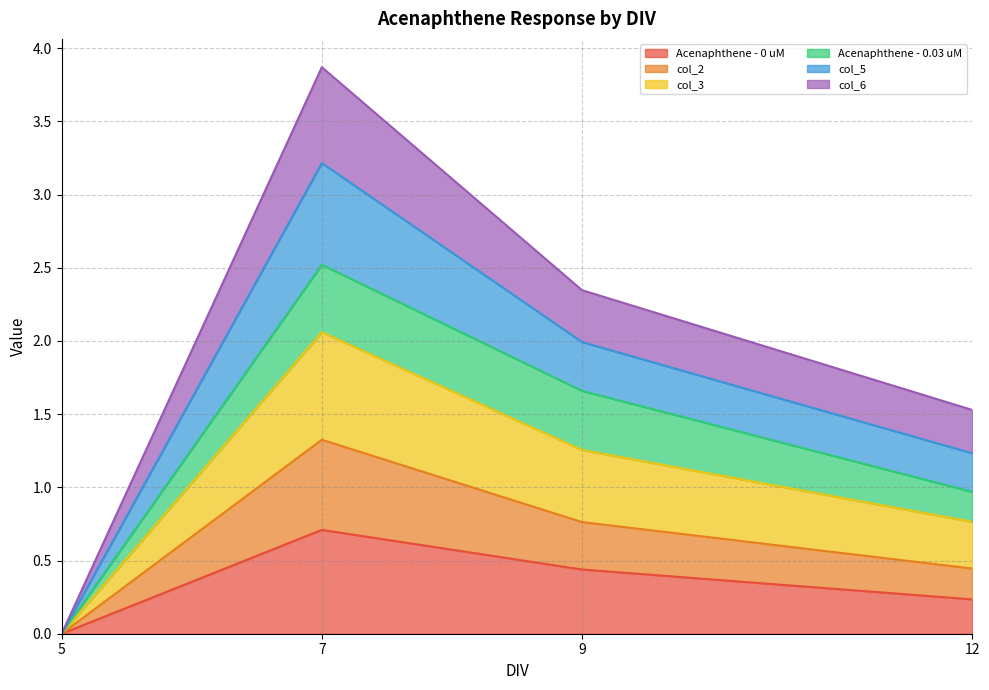

The value of col_5 at 5 is 0.0. True or false?

True